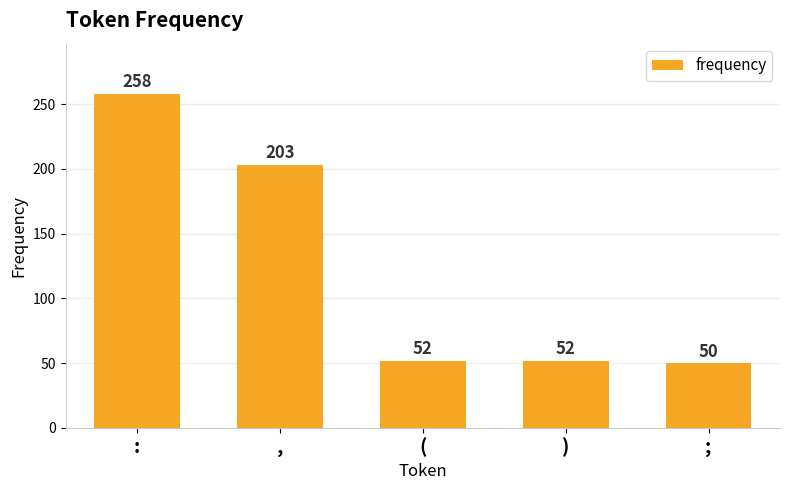

Which label corresponds to the smallest value in the chart?

;